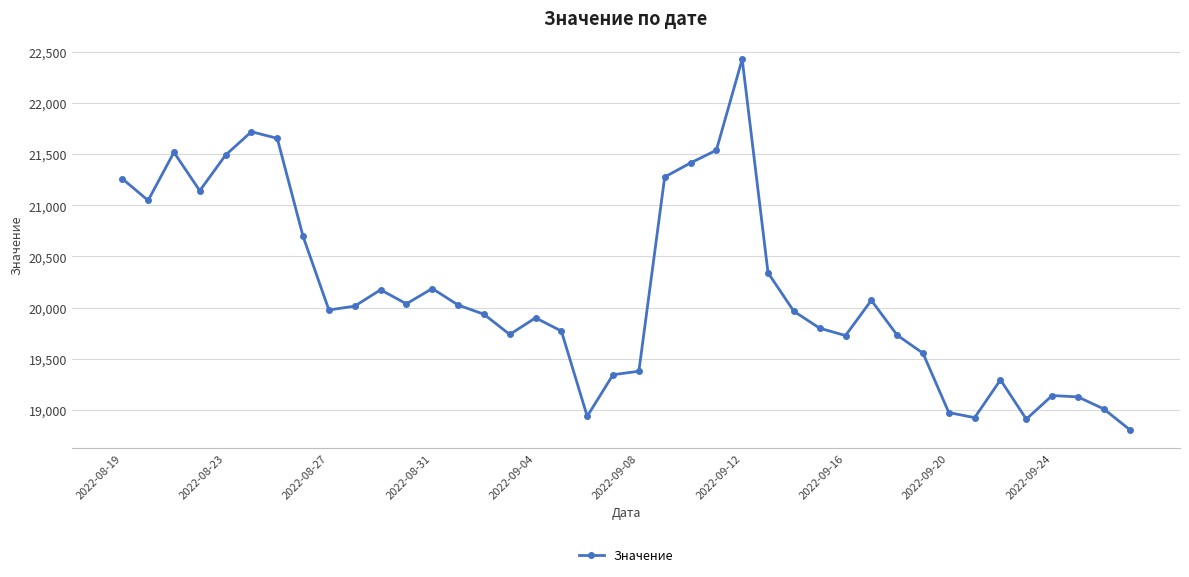

What is the value of the 8th point from the left?

20695.0